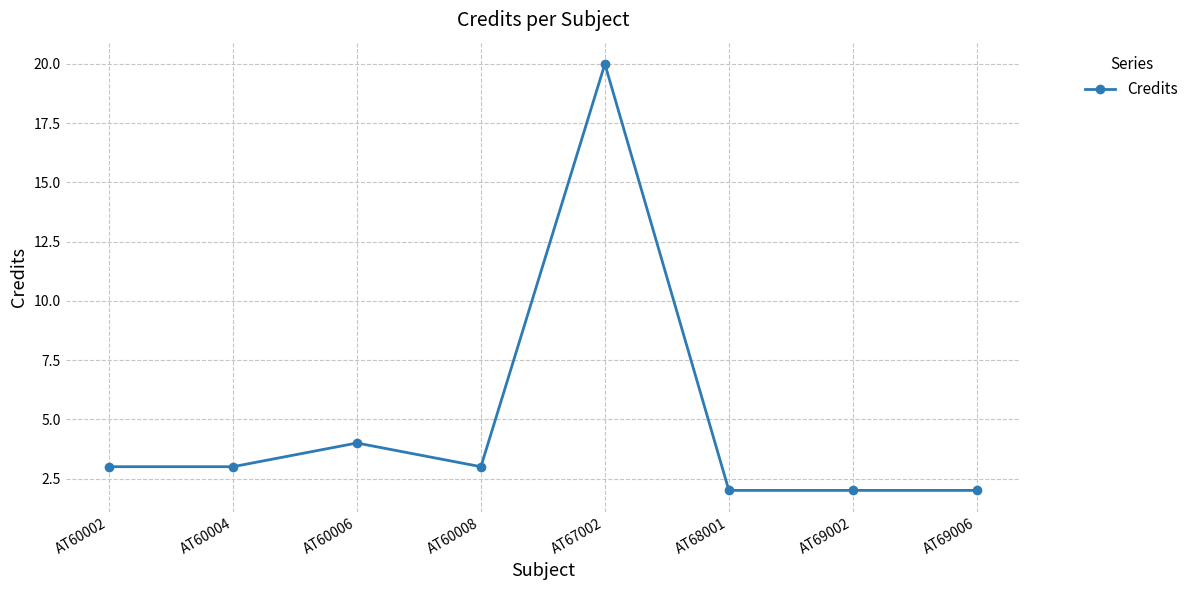

What is the difference between the maximum and minimum values?

18